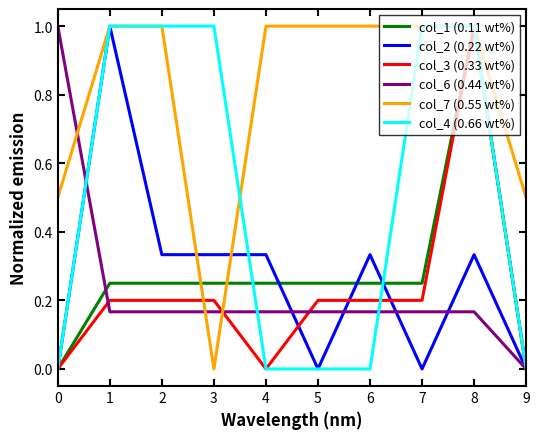

Count the number of data series in this chart.

6